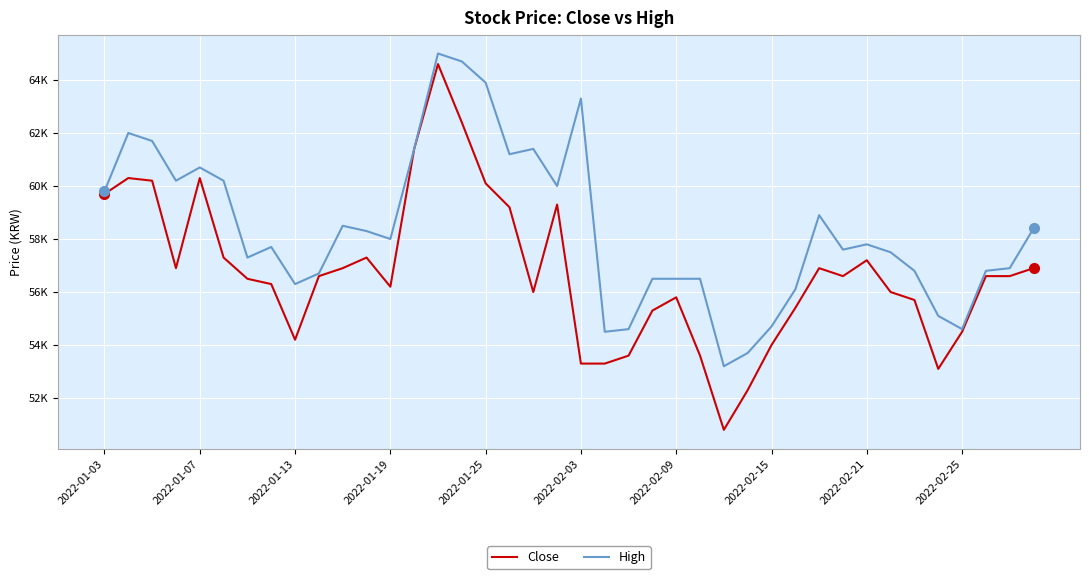

At how many categories does at least one series exceed 52486?

40